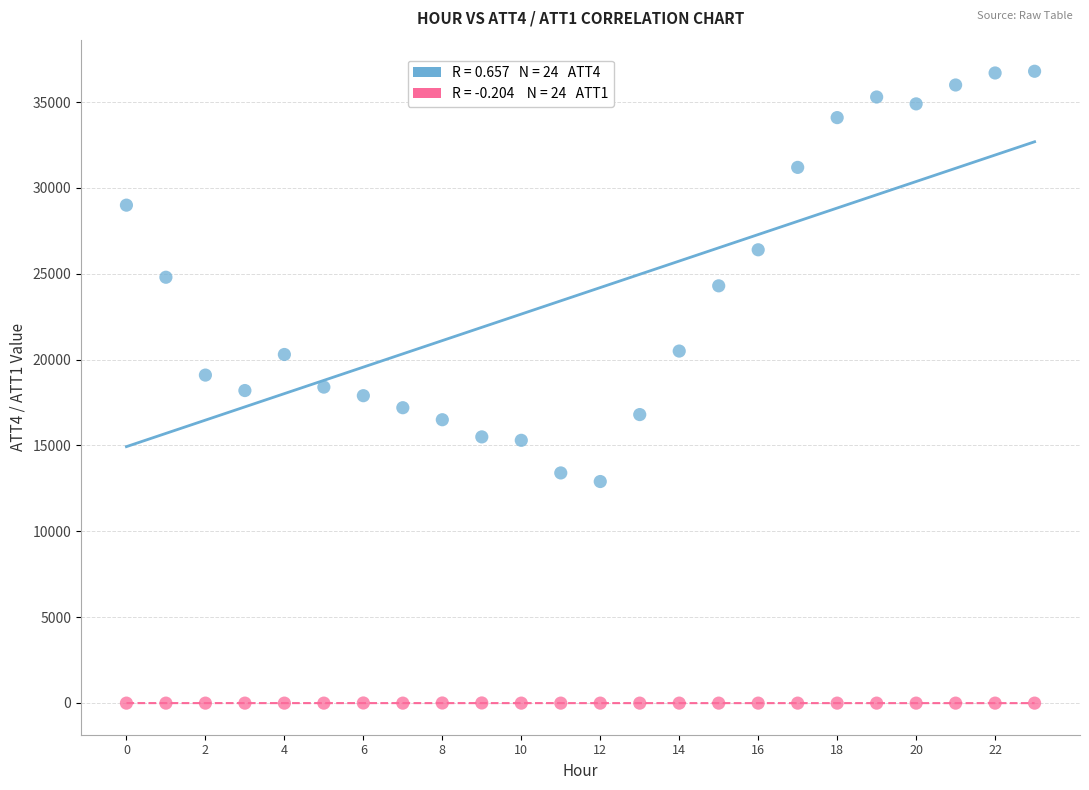

Across all data points, what is the range of Y values (max minus min)?

36810.0